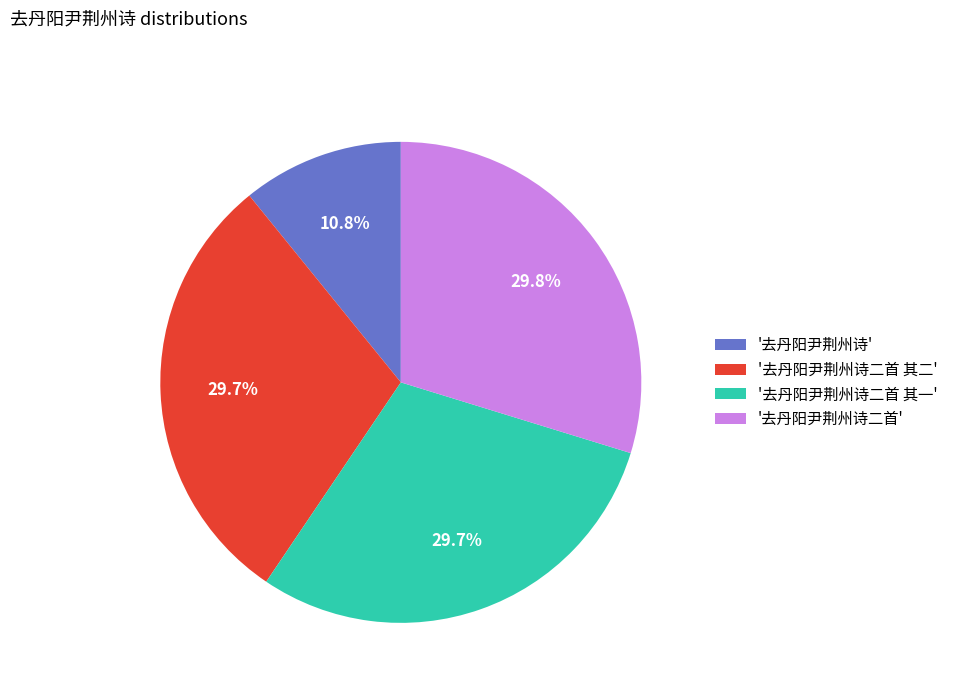

Does '去丹阳尹荆州诗二首' represent more than half of the total?

No